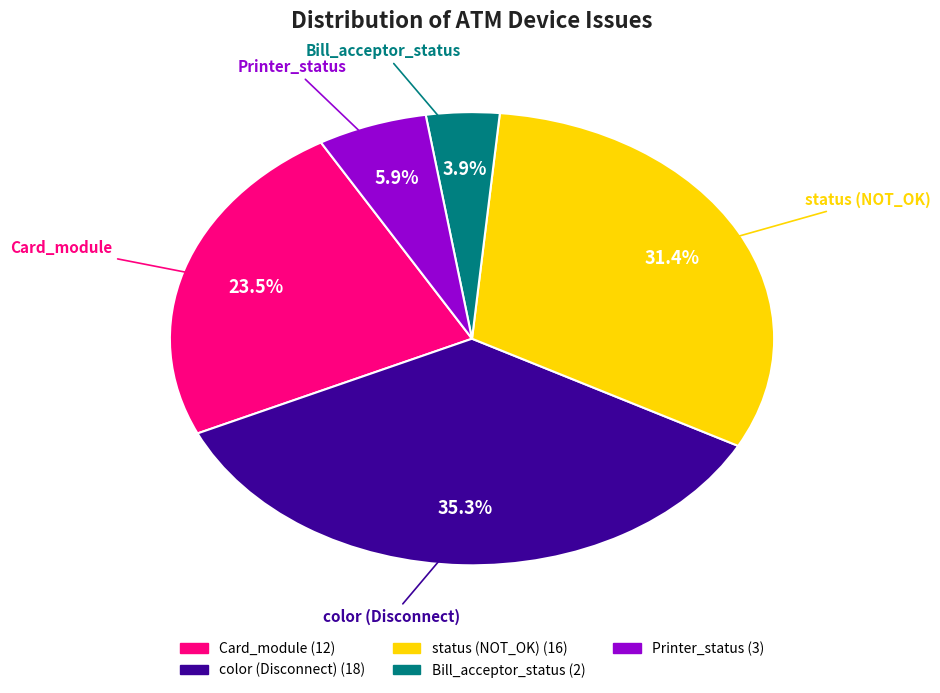

How many slices are in this pie chart?

5